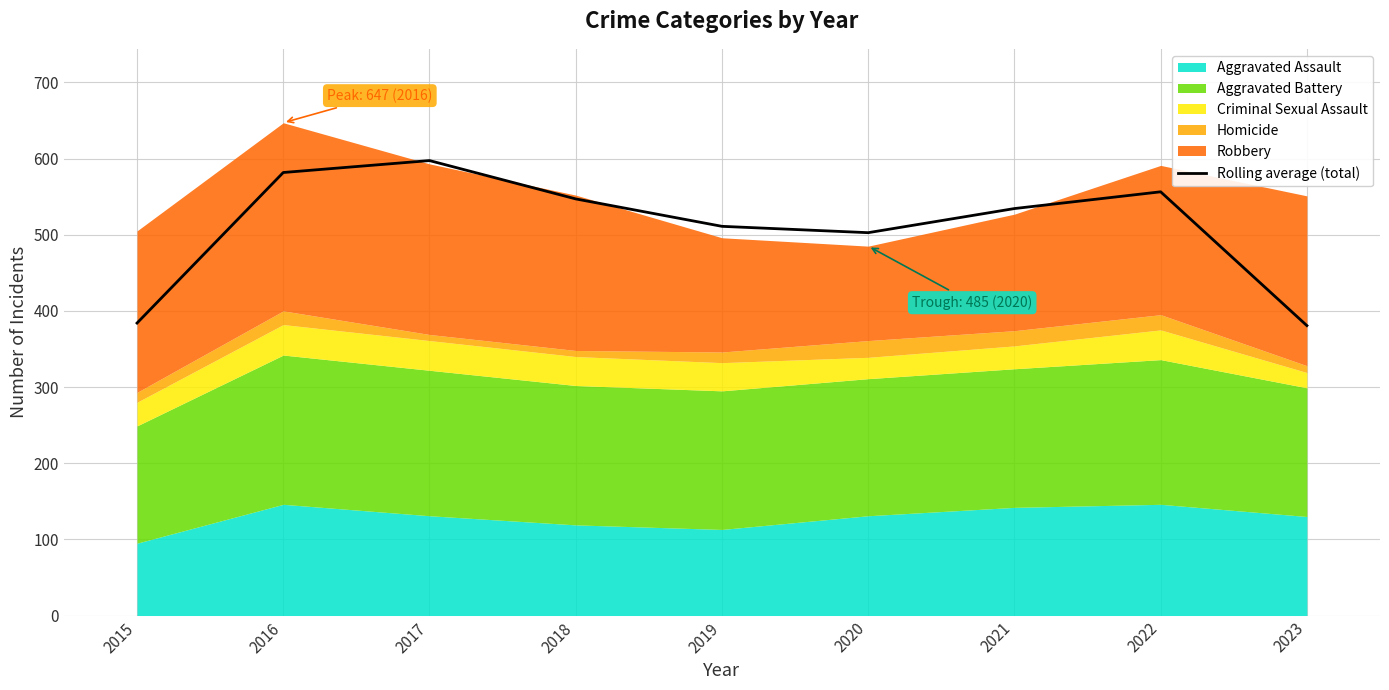

Reading right to left, transcribe all the data shown in this chart.

2023=380.7	2022=556.3	2021=534.3	2020=502.7	2019=511.0	2018=547.0	2017=597.3	2016=581.7	2015=384.0